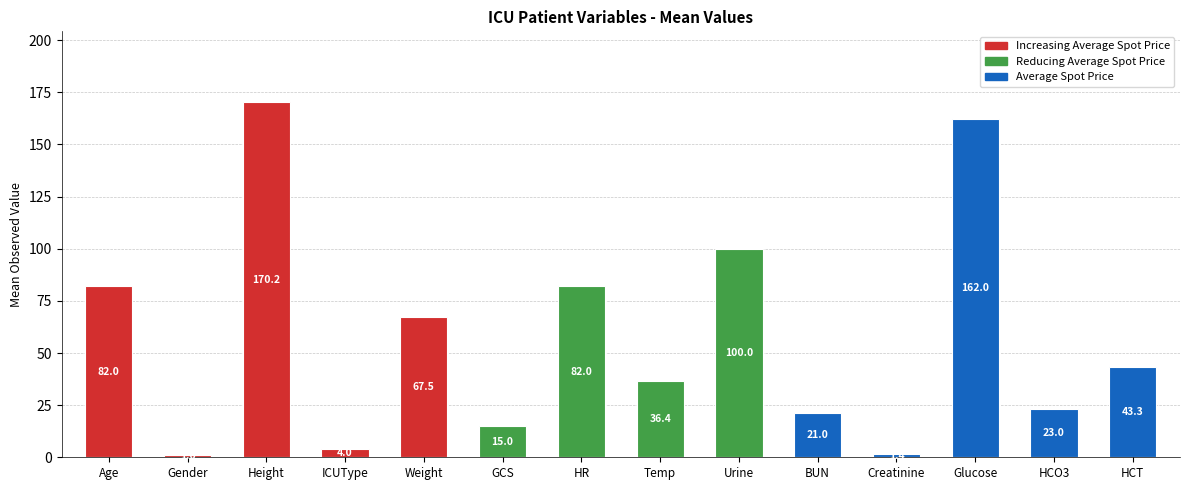

What position from the left is Height?

3